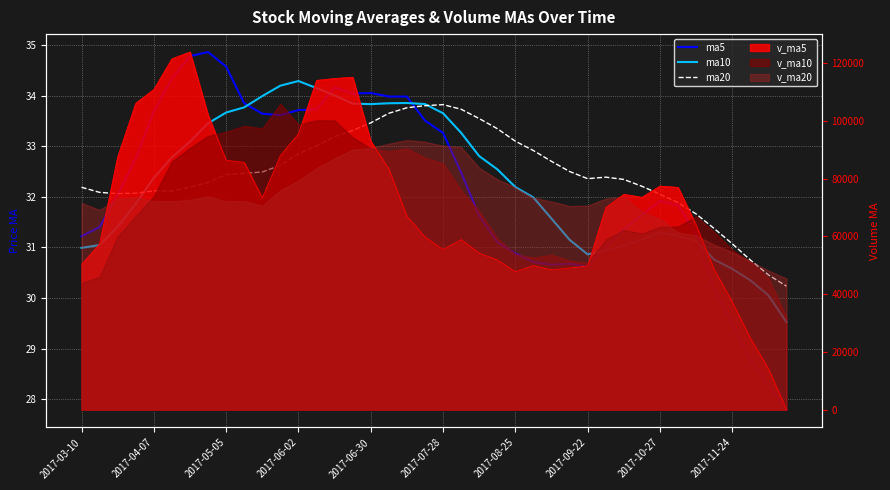

What is the average value of the ma20 series?

32.5